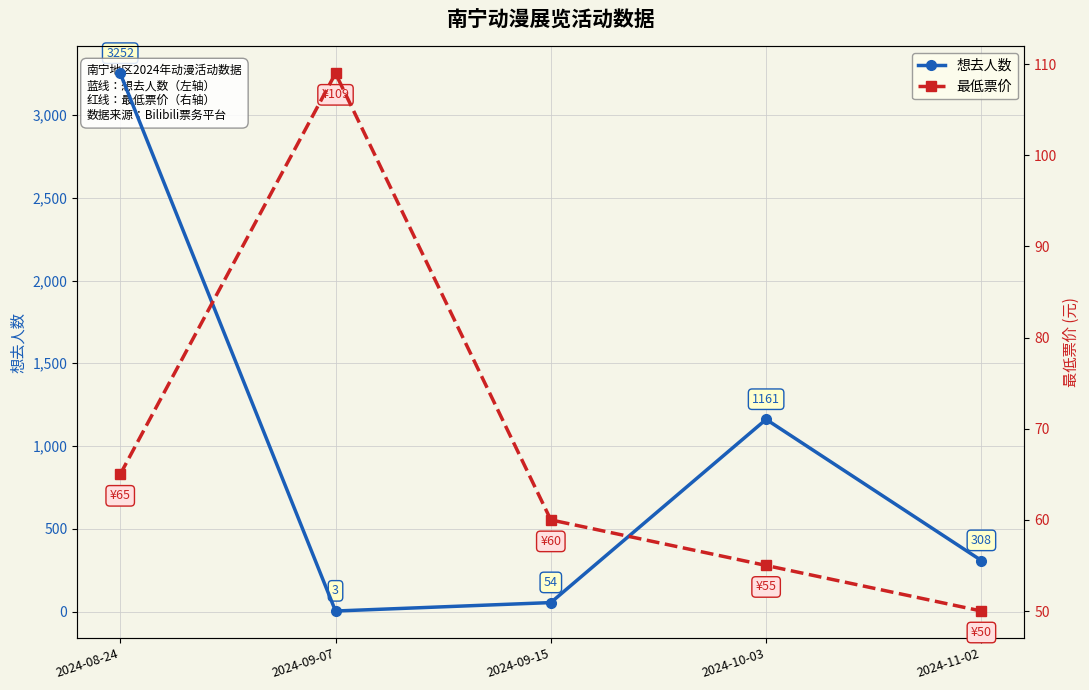

List the series in order of their peak value, lowest first.

最低票价, 想去人数